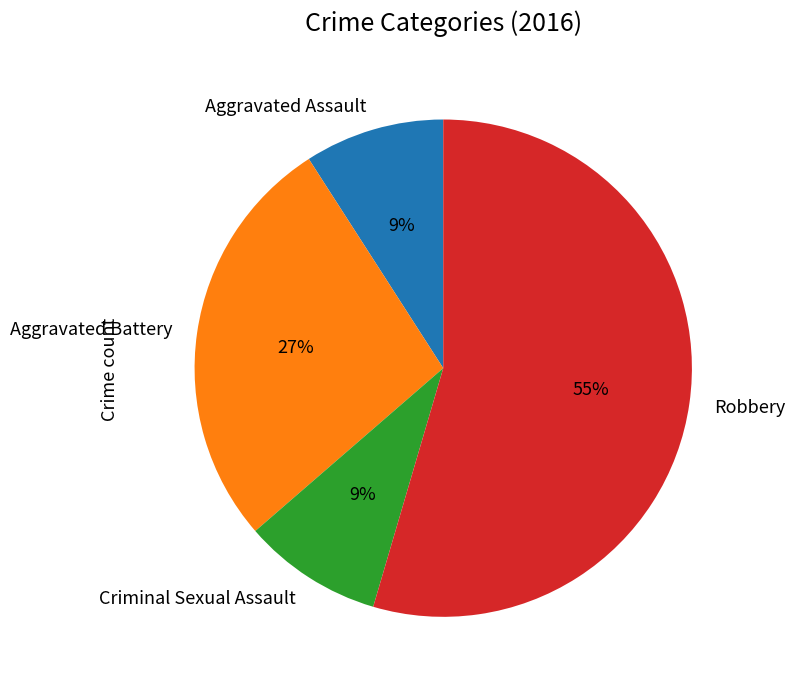

What percentage is the Criminal Sexual Assault slice, to the nearest percent?

9%